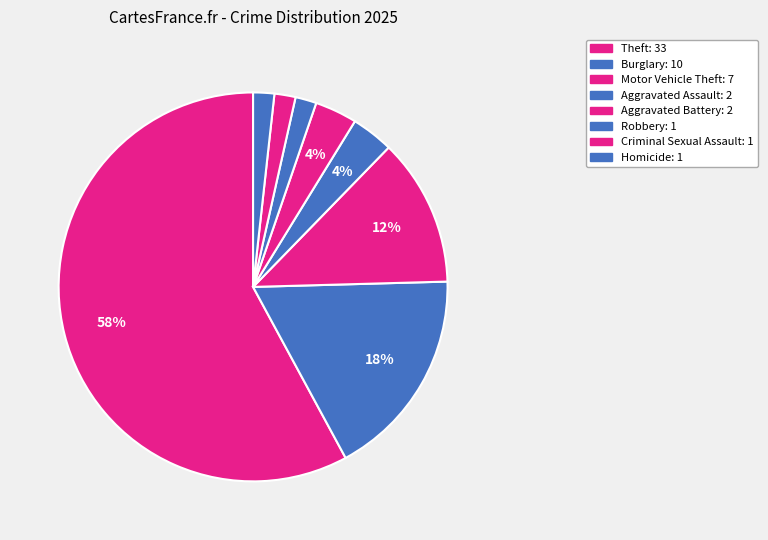

Is there a majority slice in this chart?

Yes